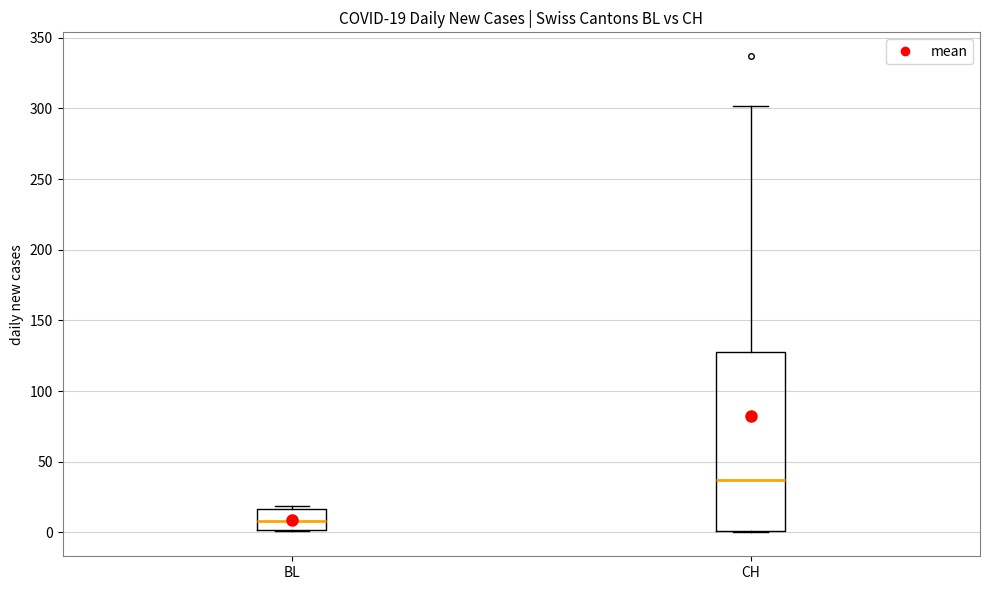

Which box is the tallest, from its lower edge to its upper edge?

CH